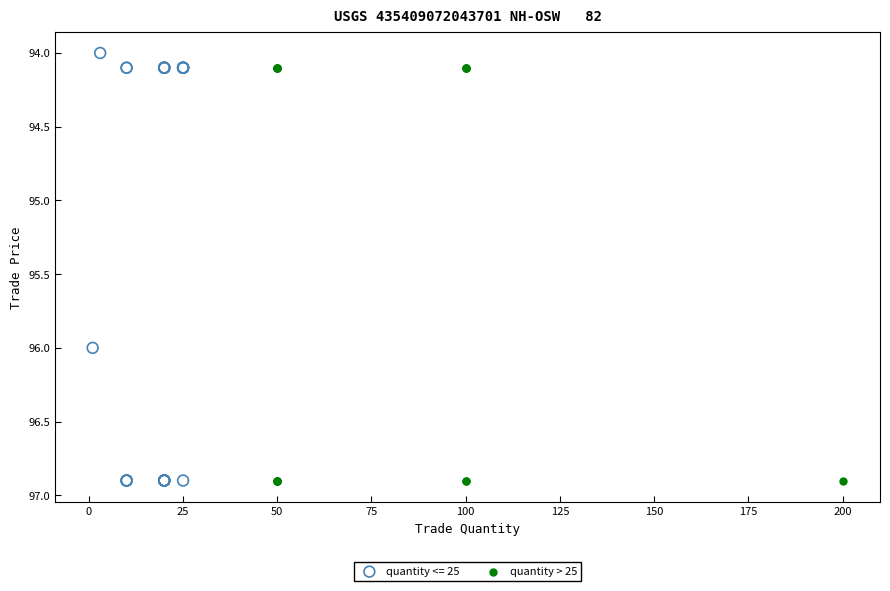

Which series has the widest spread of Y values?

quantity <= 25